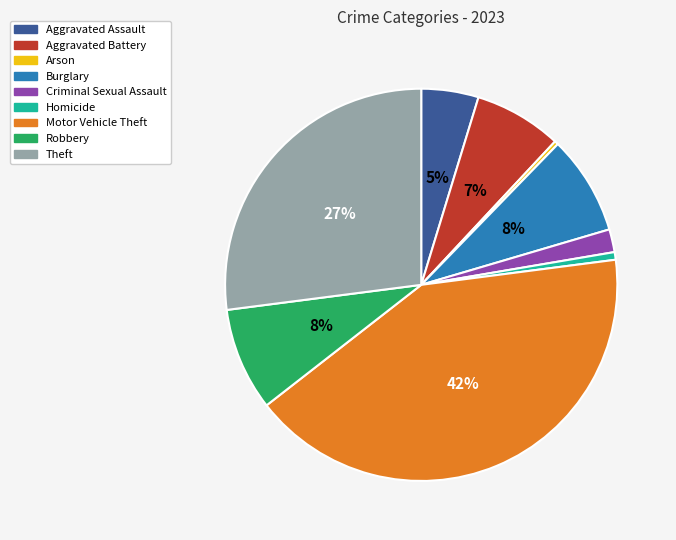

Does Criminal Sexual Assault represent more than half of the total?

No